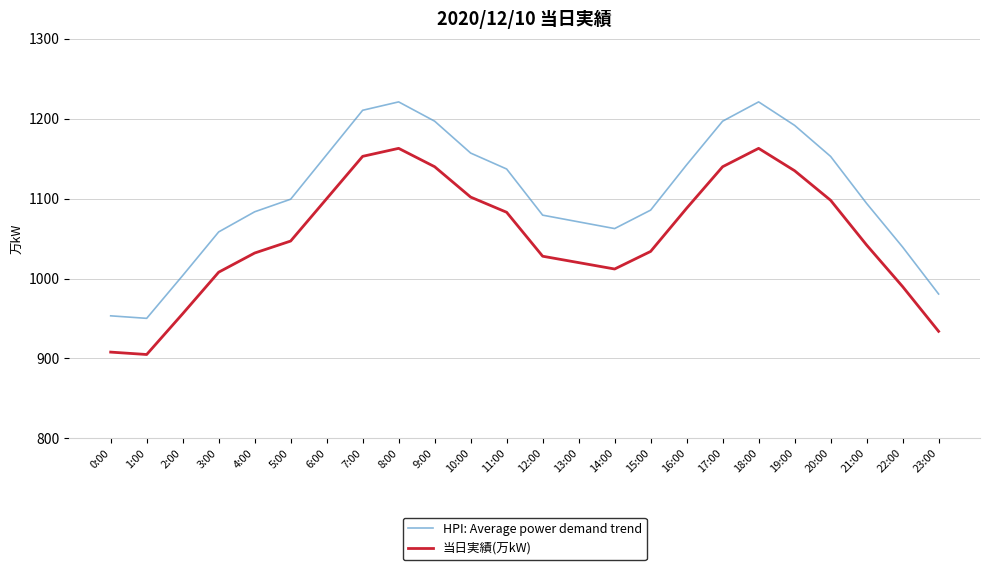

Between 0:00 and 14:00, which series saw the biggest shift?

HPI: Average power demand trend